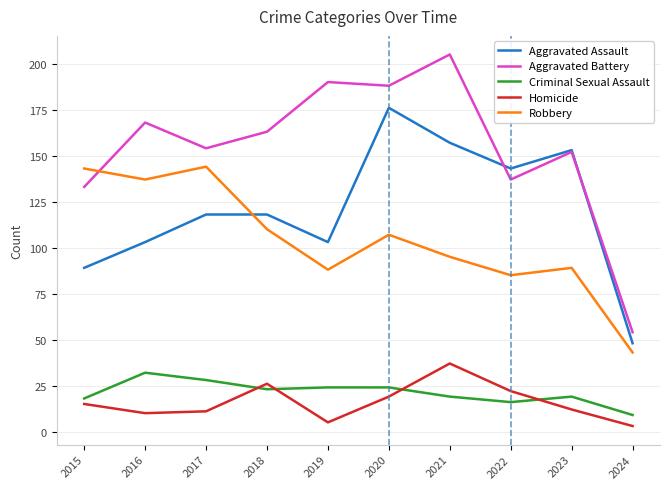

The Aggravated Assault series shows 57 at 2023. True or false?

False